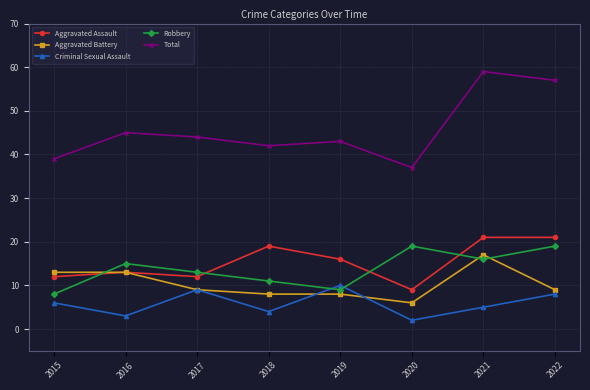

What is the difference between the highest and lowest values at 2021?

54